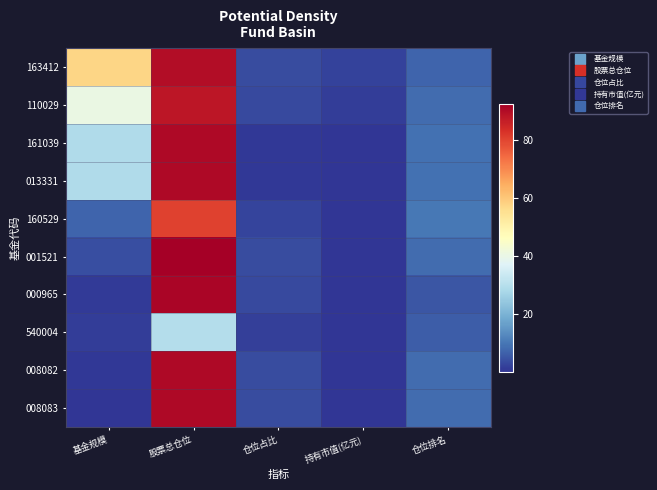

Which label corresponds to the smallest value in the chart?

持有市值(亿元)